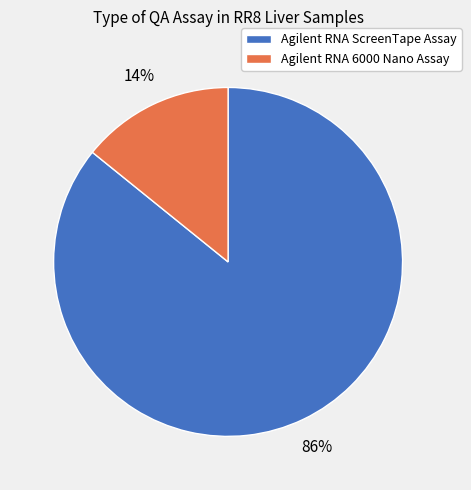

The Agilent RNA 6000 Nano Assay slice represents 14% of the pie. True or false?

True